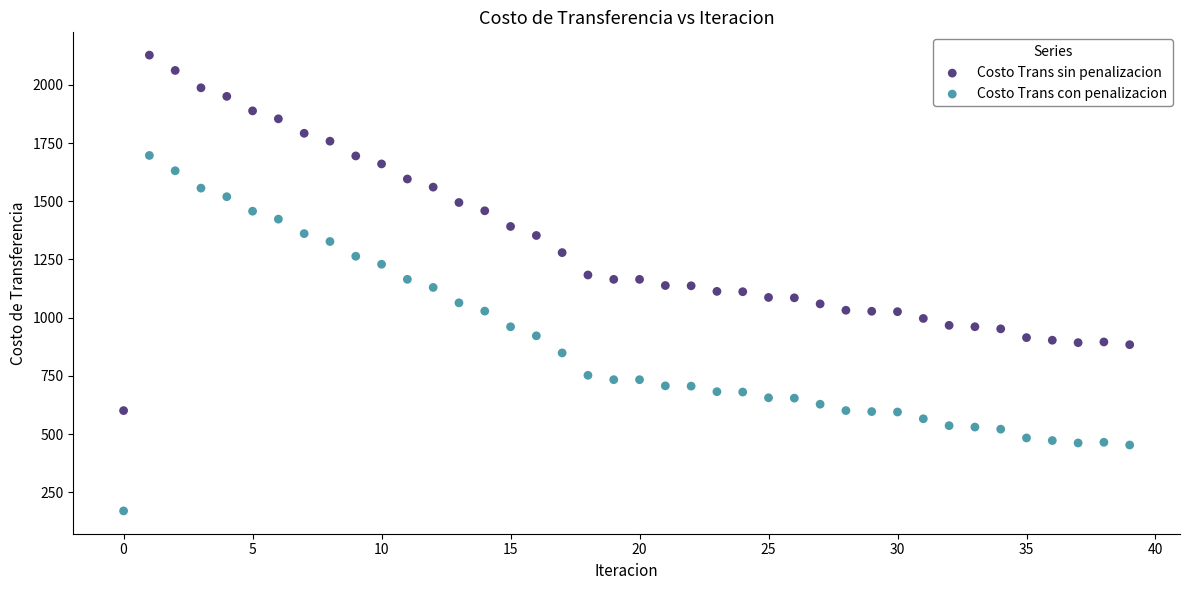

Which series reaches the maximum Y coordinate?

Costo Trans sin penalizacion